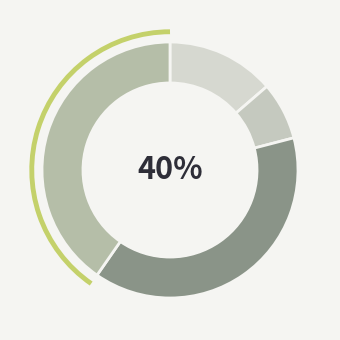

How many slices are in this pie chart?

4